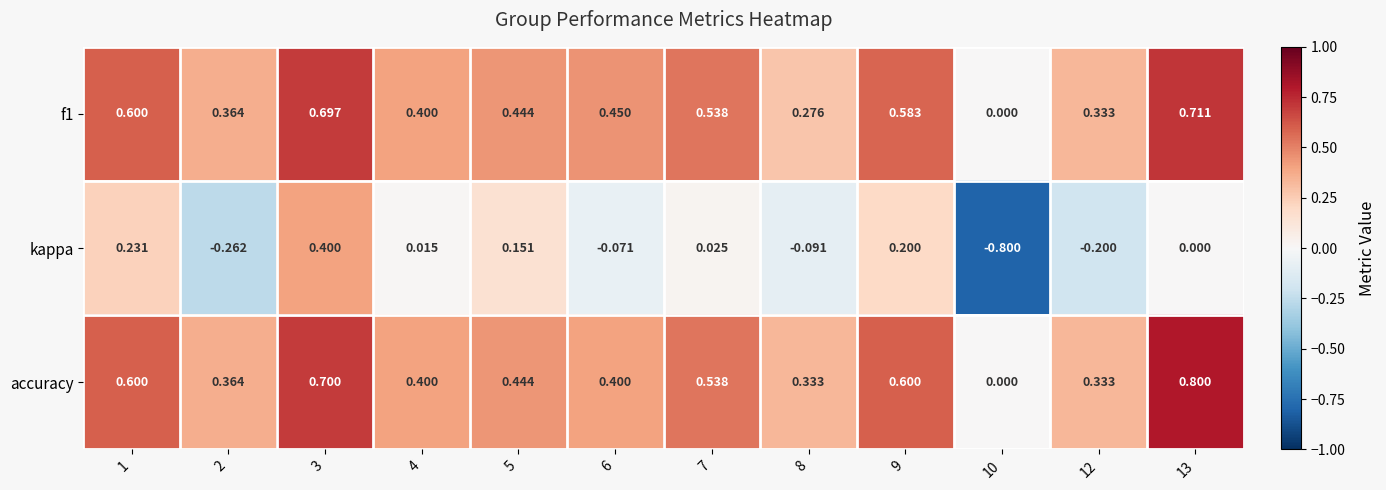

Which series has the largest total across all categories?

accuracy